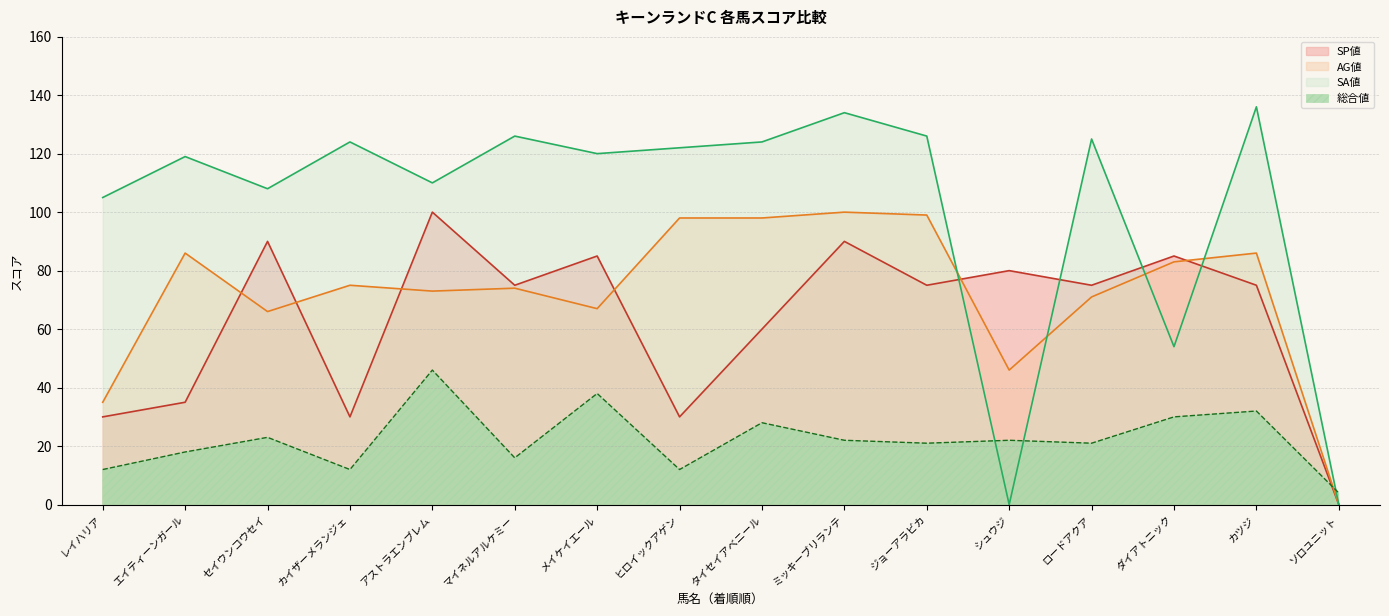

True or false: 総合値 and SP値 intersect in this chart.

True